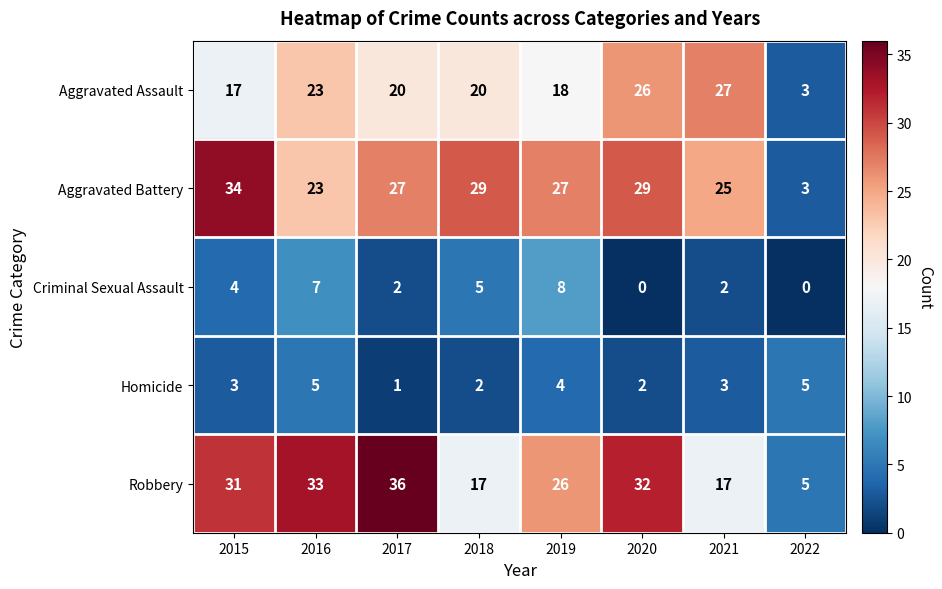

At which category does the chart reach its peak across all series?

2017